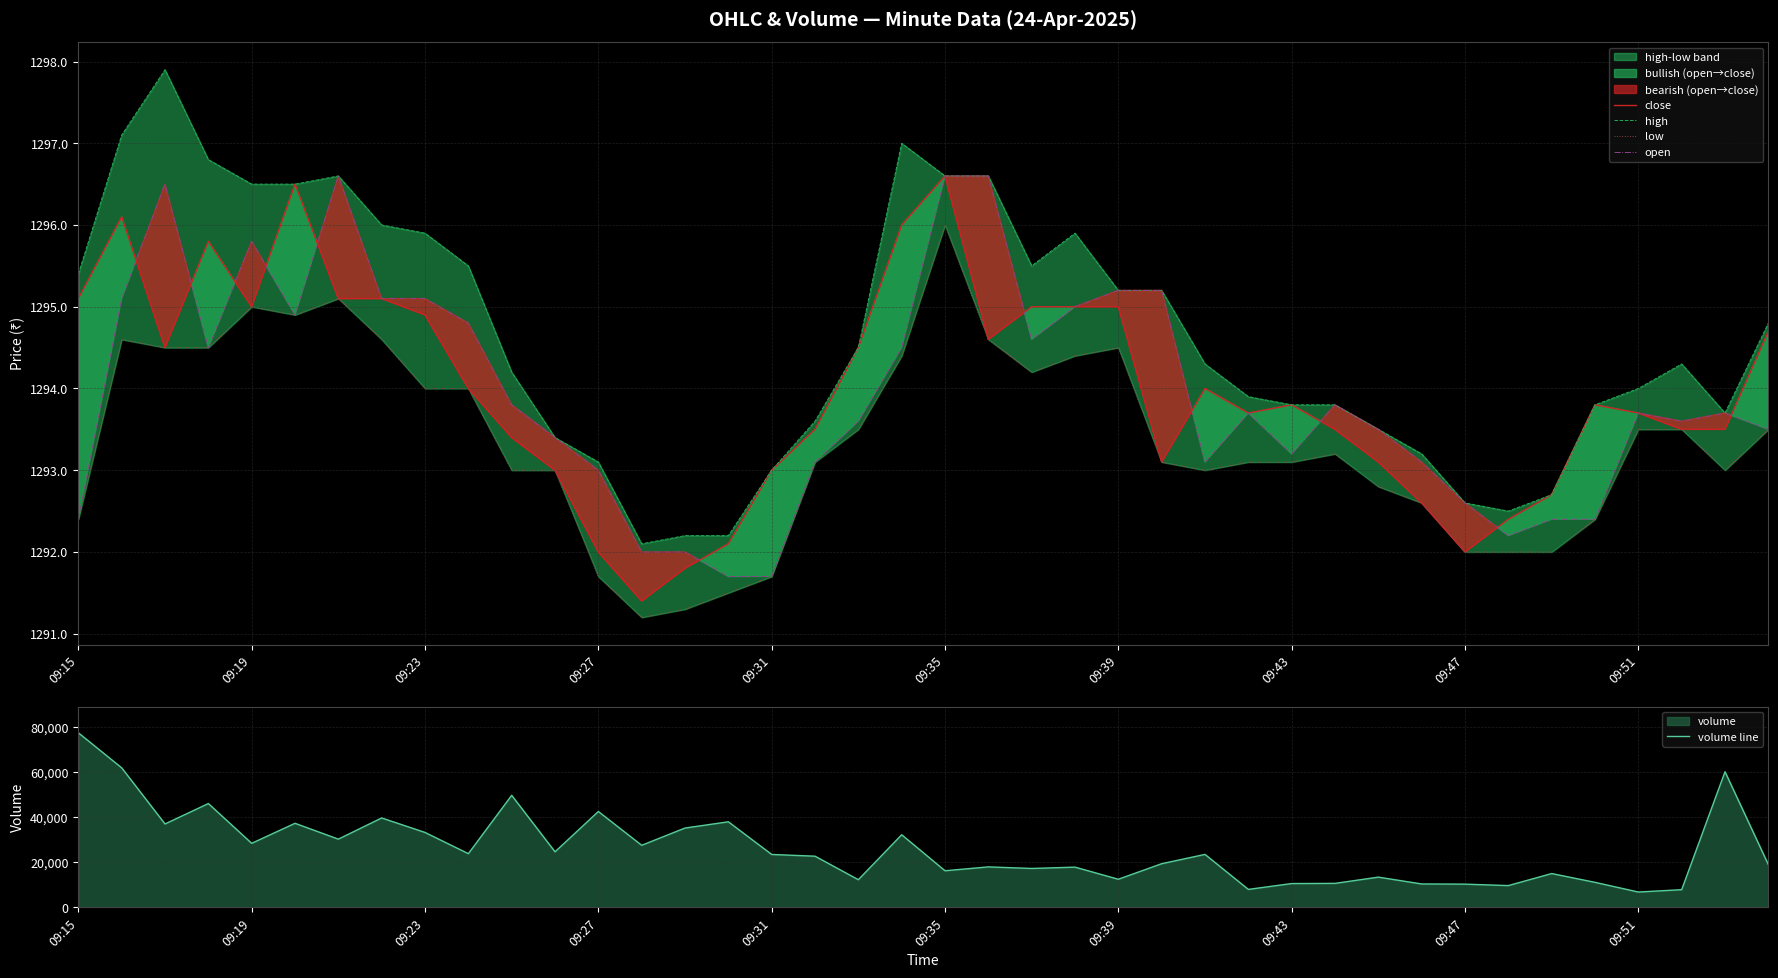

Which series has the largest total across all categories?

volume line